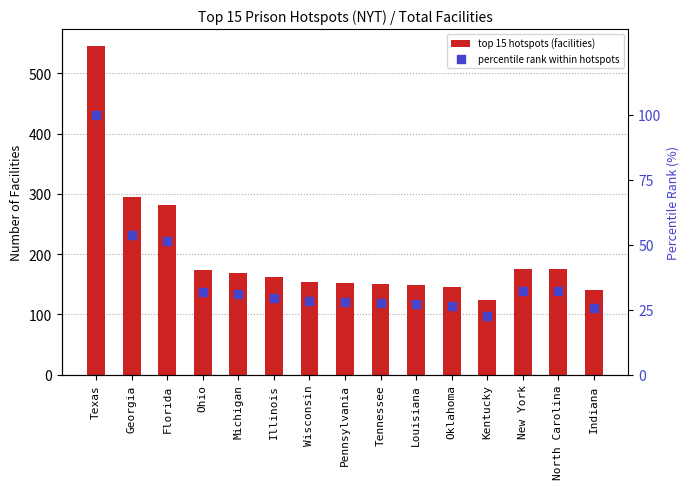

At which category is the sum across all series the highest?

Texas